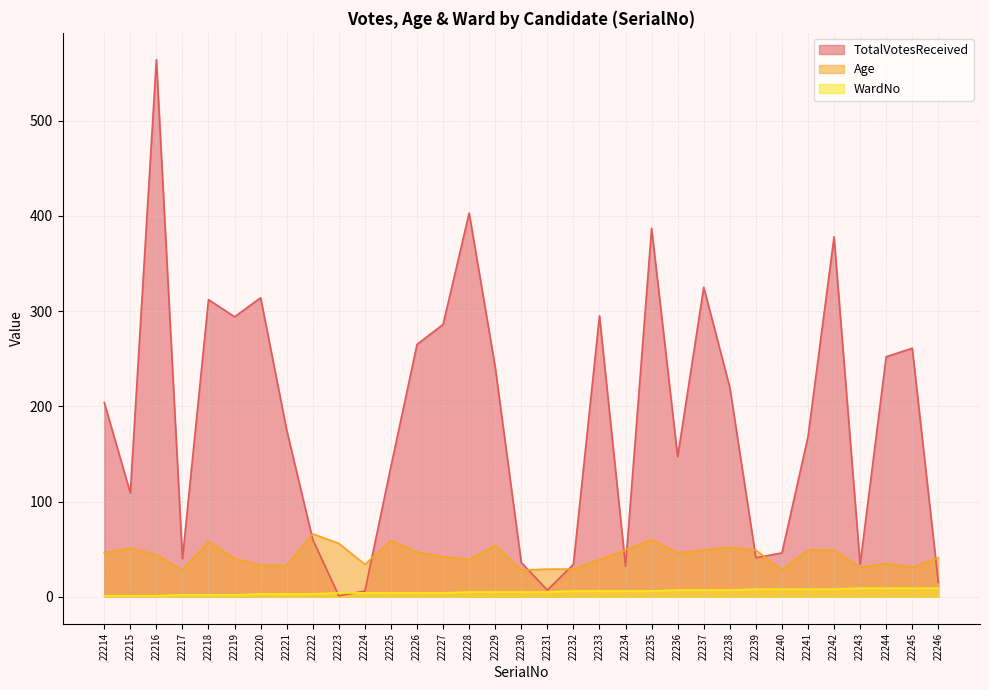

What is the difference between the TotalVotesReceived values at 22243 and 22227?

252